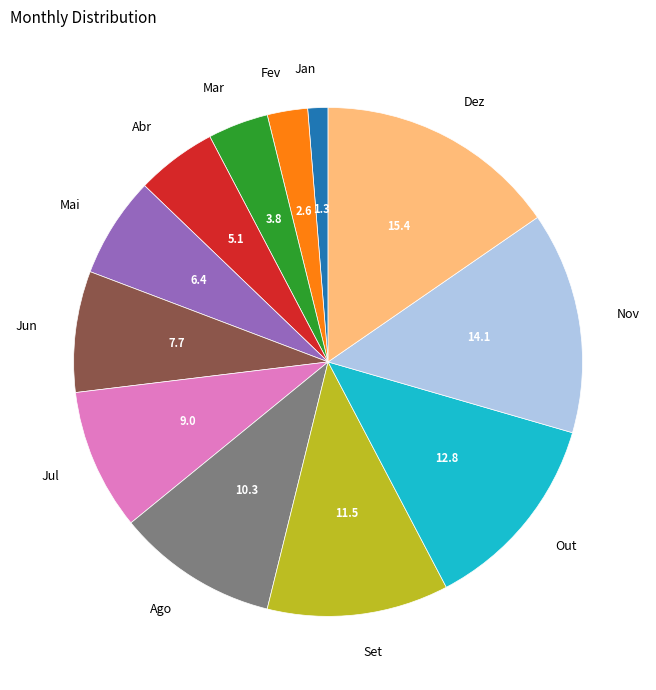

The Dez slice represents 23% of the pie. True or false?

False